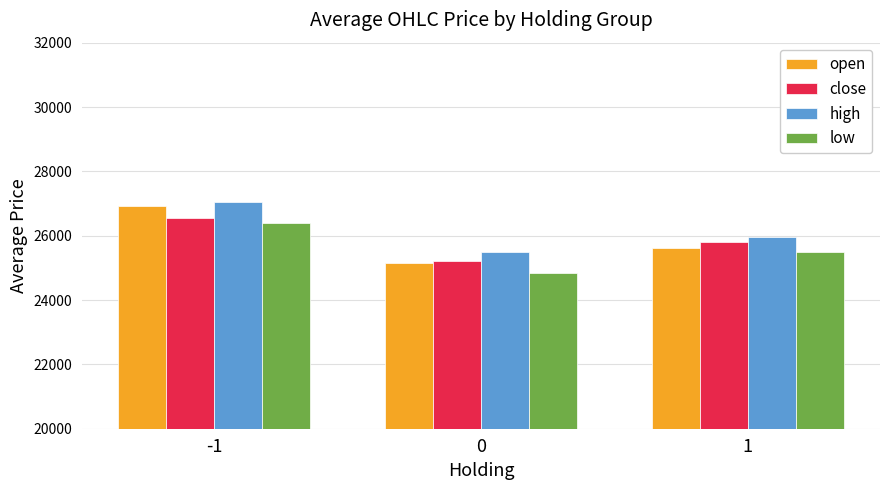

What is the spread (max minus min) of values at 0?

656.3